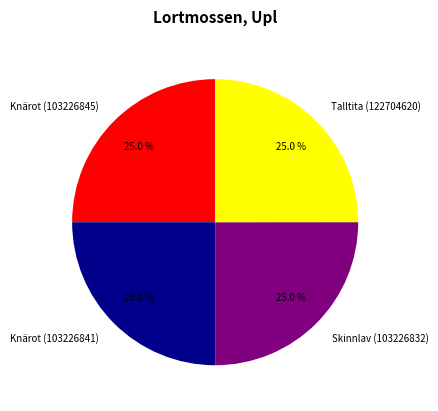

Count the number of slices in the pie.

4